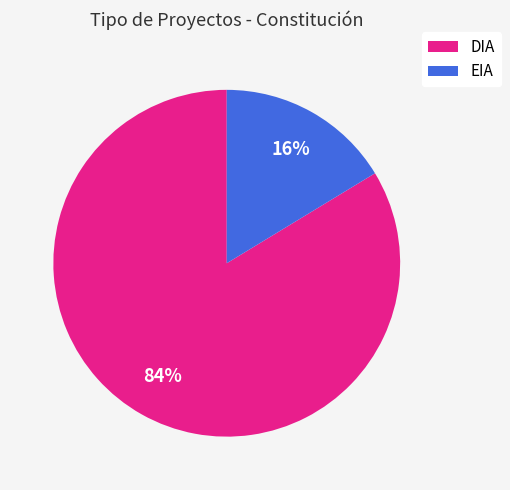

True or false: EIA accounts for 8% of the total.

False